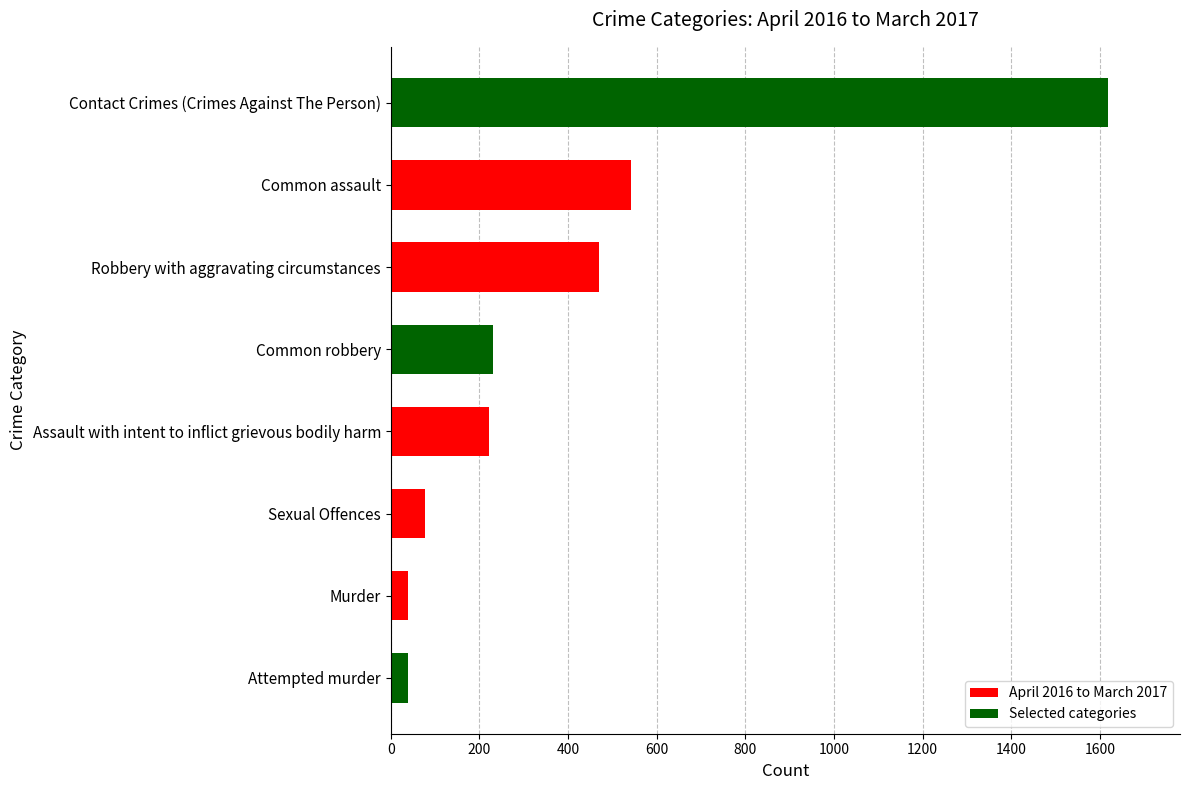

At which label is the value closest to 828?

Common assault